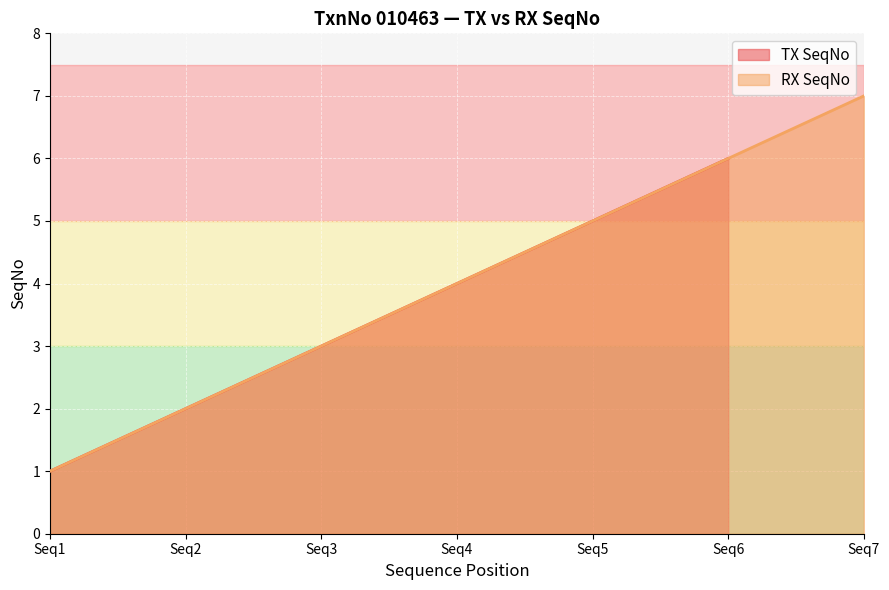

List the labels in order of value, largest first.

Seq7, Seq6, Seq5, Seq4, Seq3, Seq2, Seq1